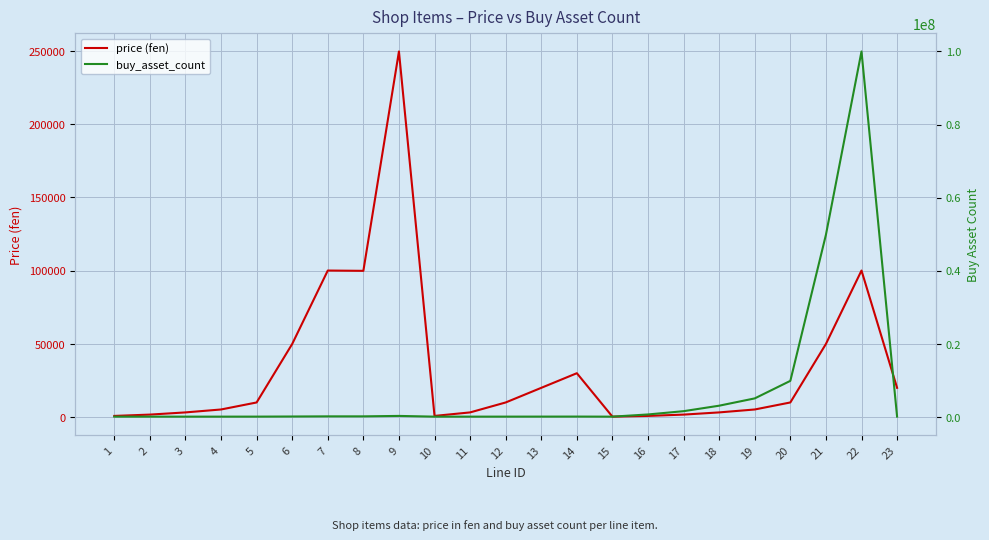

What is the average value of the buy_asset_count series?

7398872